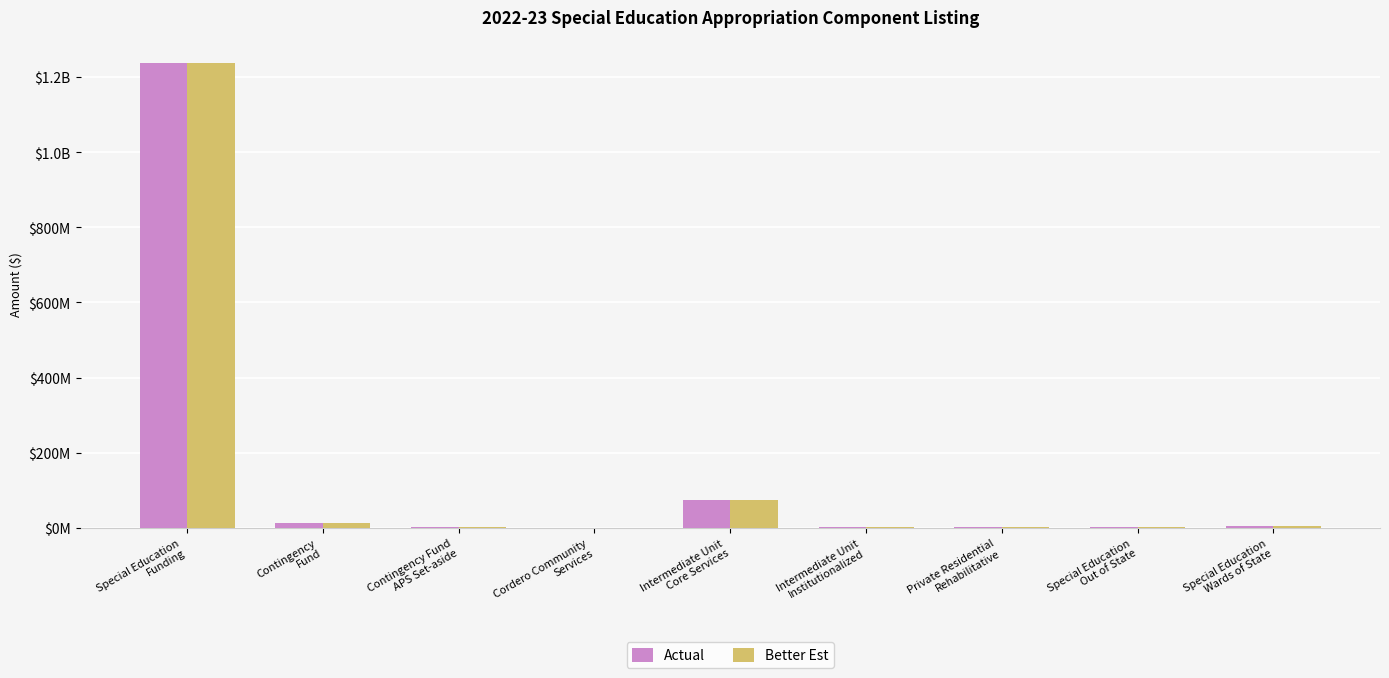

Read the Better Est value at Intermediate Unit
Institutionalized.

2343000.0